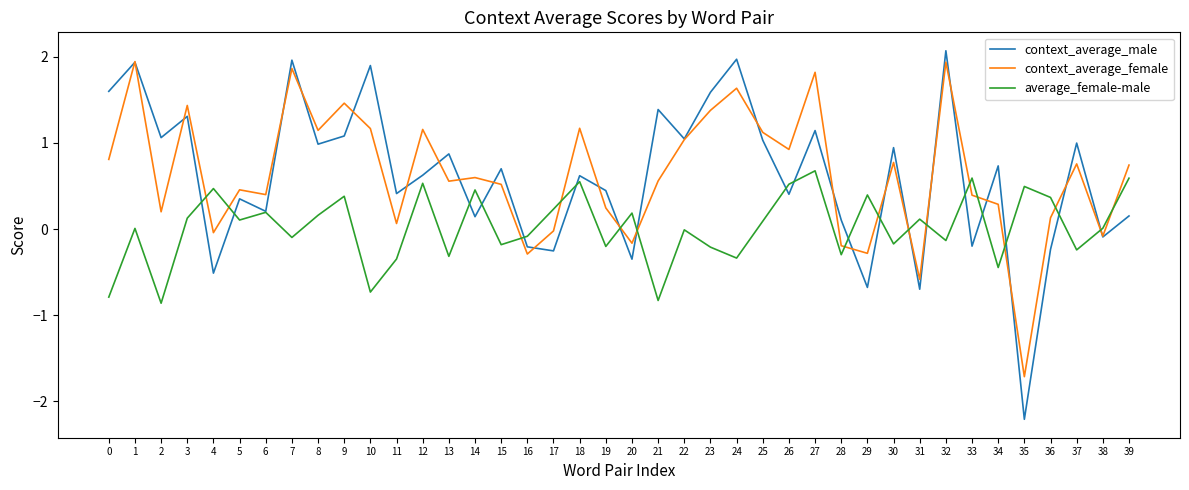

Which series has the widest spread of values?

context_average_male